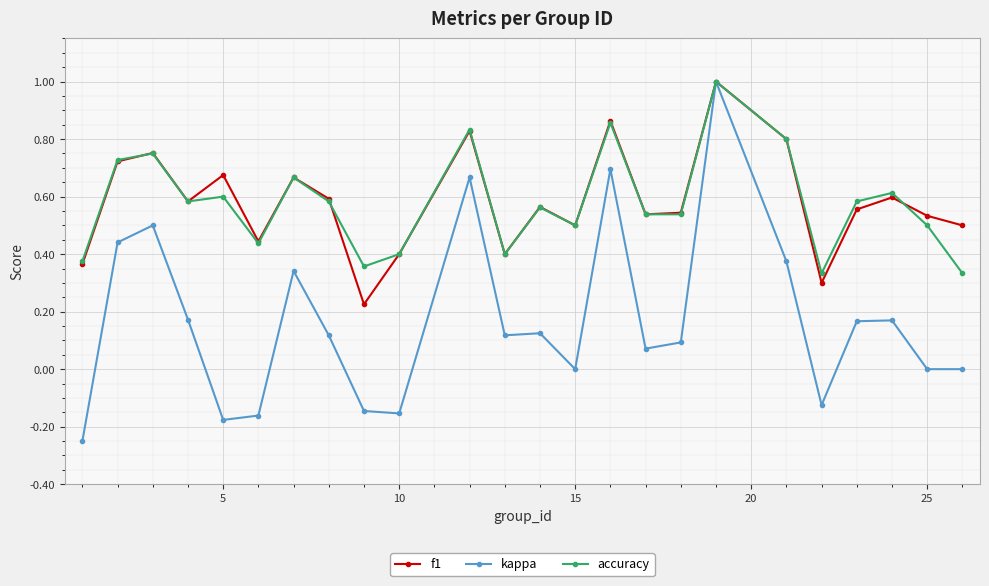

What is the greatest value displayed?

1.0